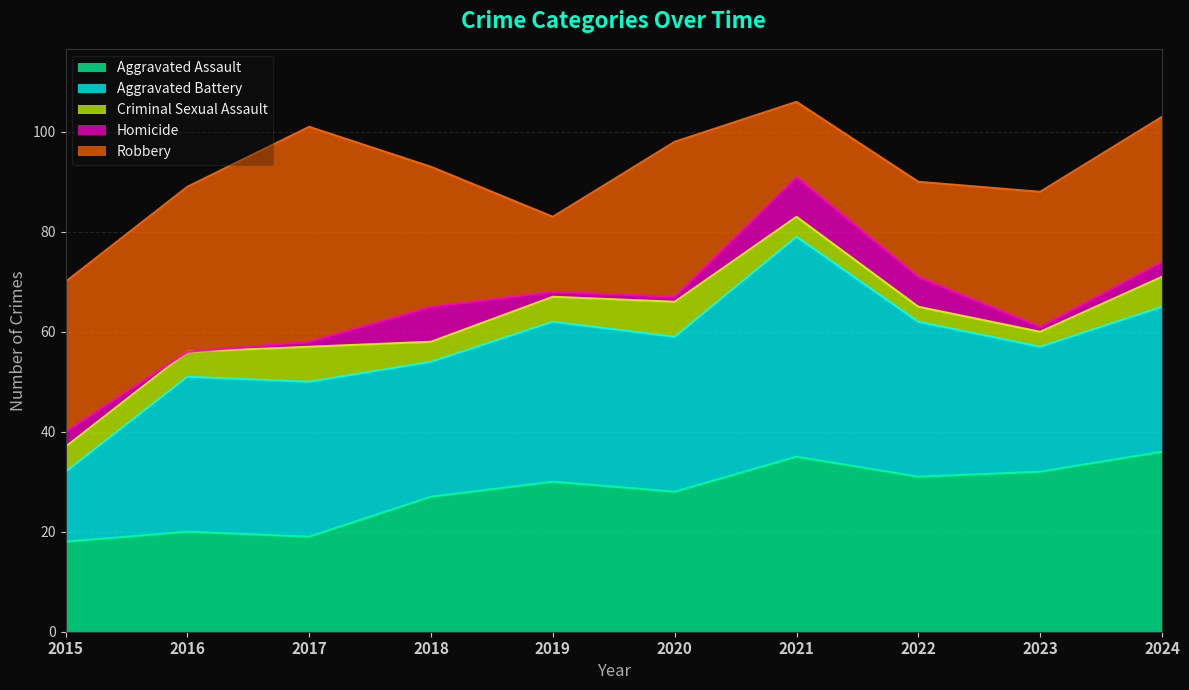

In Criminal Sexual Assault, how many points are higher than both neighbors (excluding endpoints)?

2